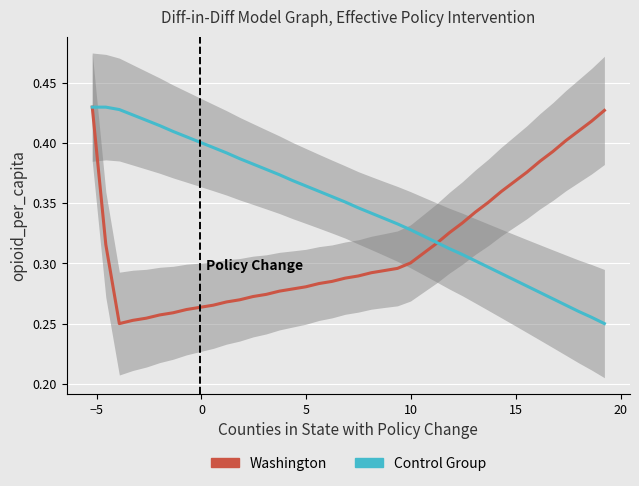

True or false: Control Group and Washington intersect in this chart.

True